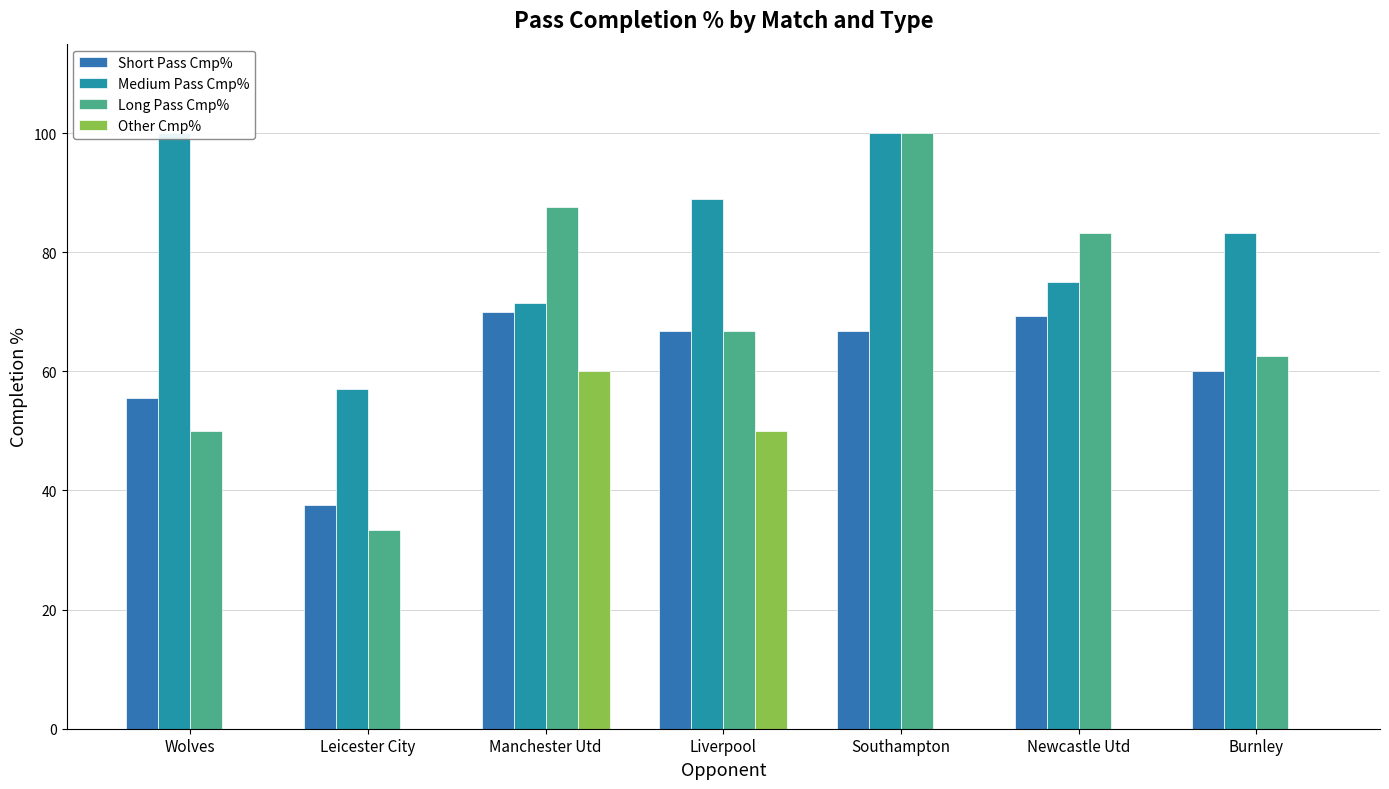

What is the sum of the Cmp%_2 values at Liverpool and Burnley?

129.2